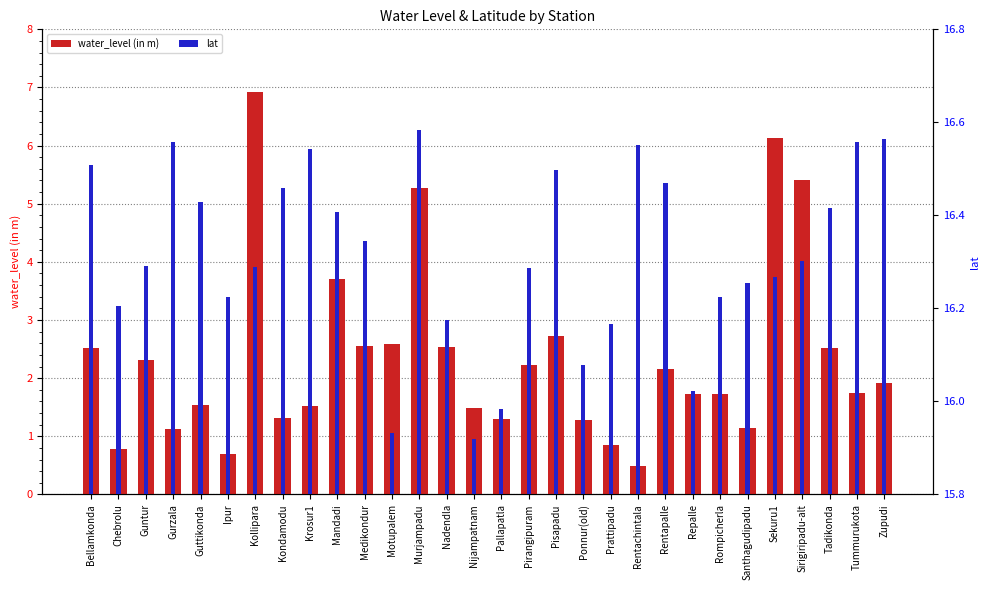

Which has a higher value, Repalle or Zupudi?

Zupudi